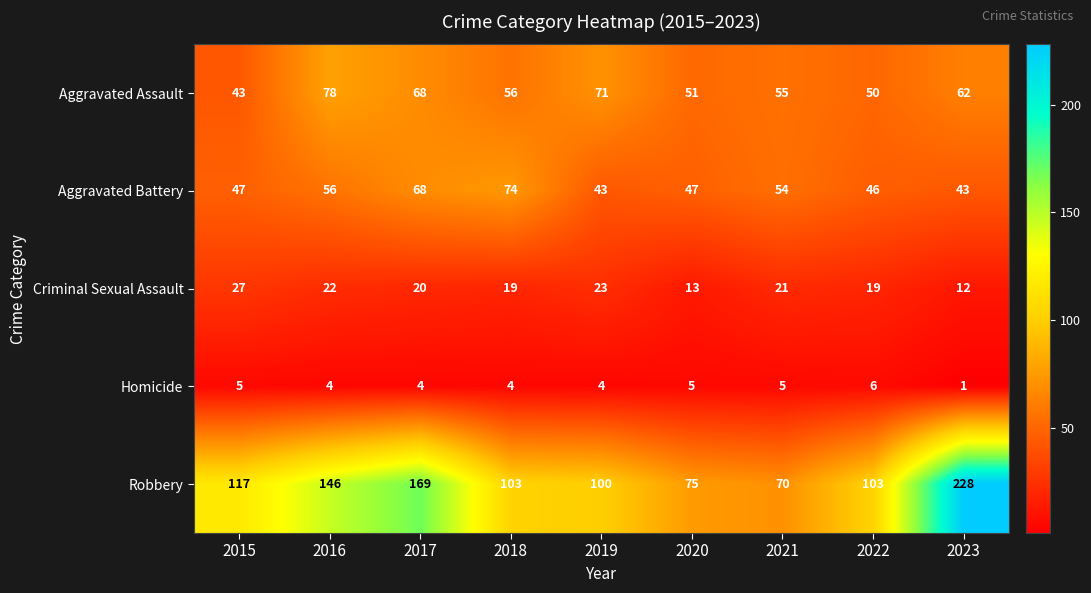

How many values in the Aggravated Assault series are below 56?

4